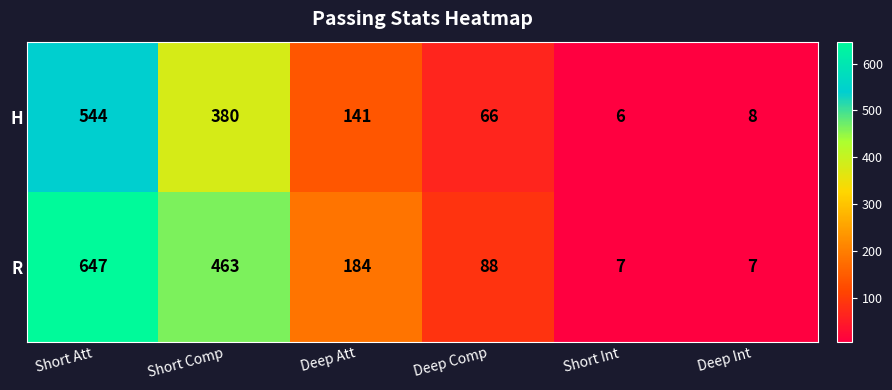

What is the difference between the highest and lowest values at Deep Comp?

22